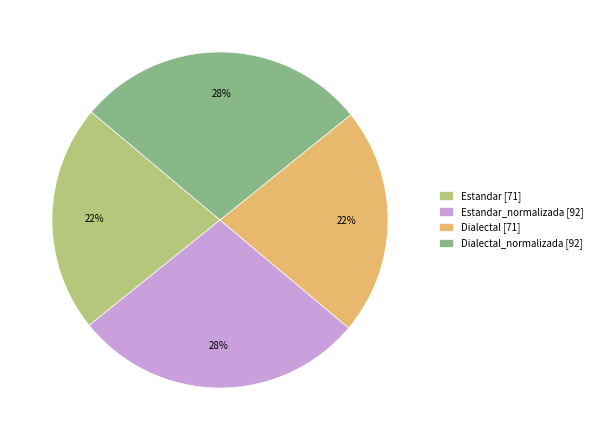

Does any single category account for the majority?

No